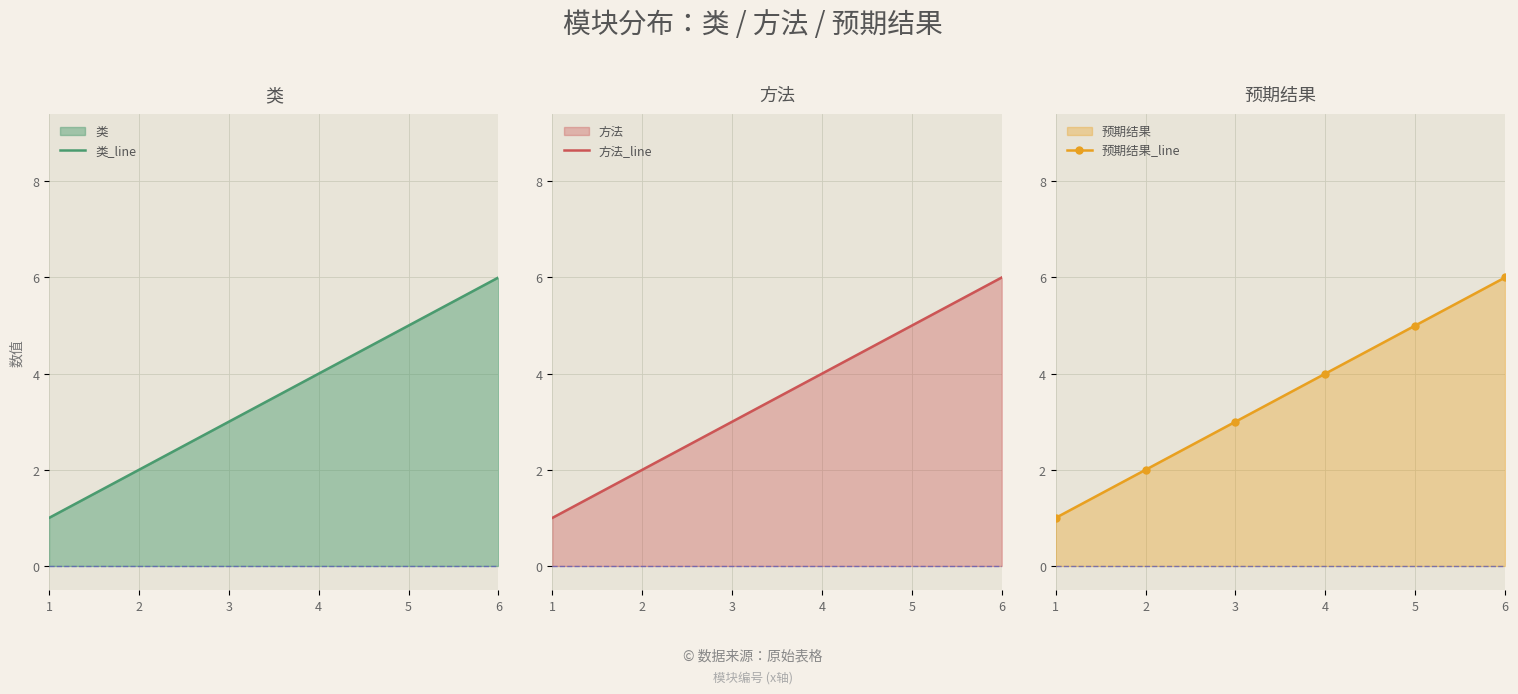

True or false: 方法_line and 预期结果_line intersect in this chart.

False